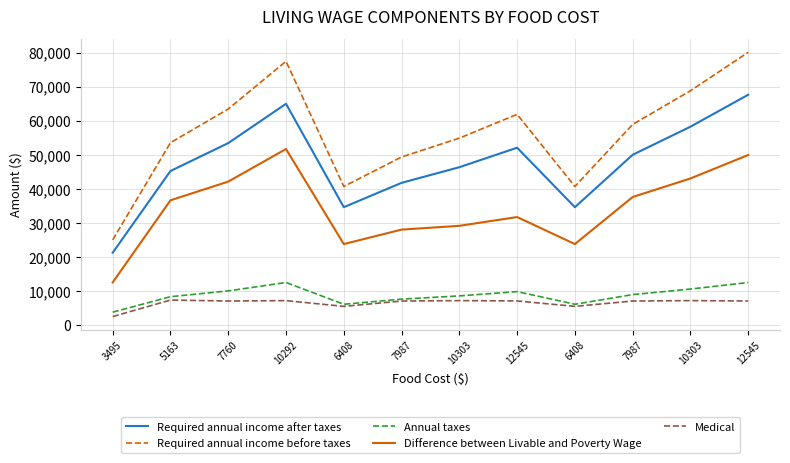

True or false: Required annual income after taxes has a value of 49974.0 at 7987.

True